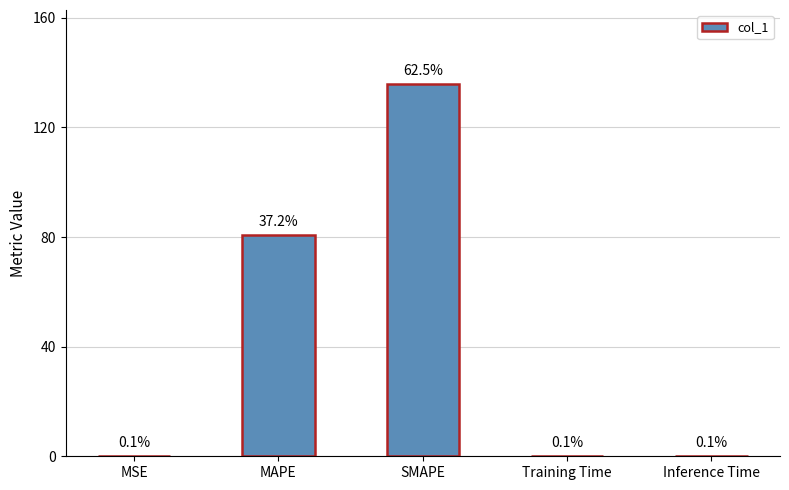

Which category has the highest value across all series?

SMAPE